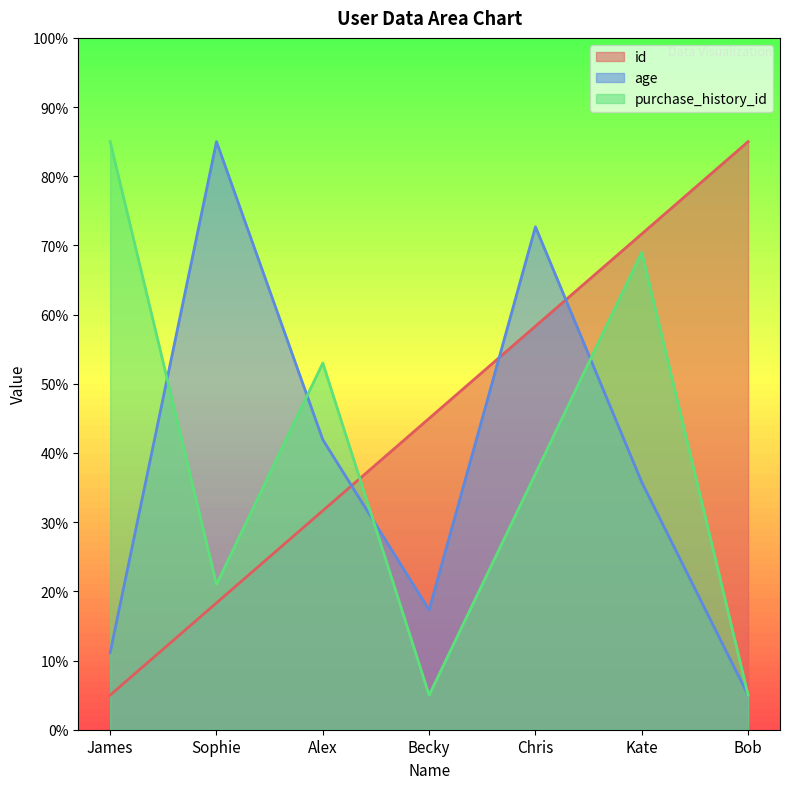

True or false: id has more than 2 points higher than both neighbors.

False